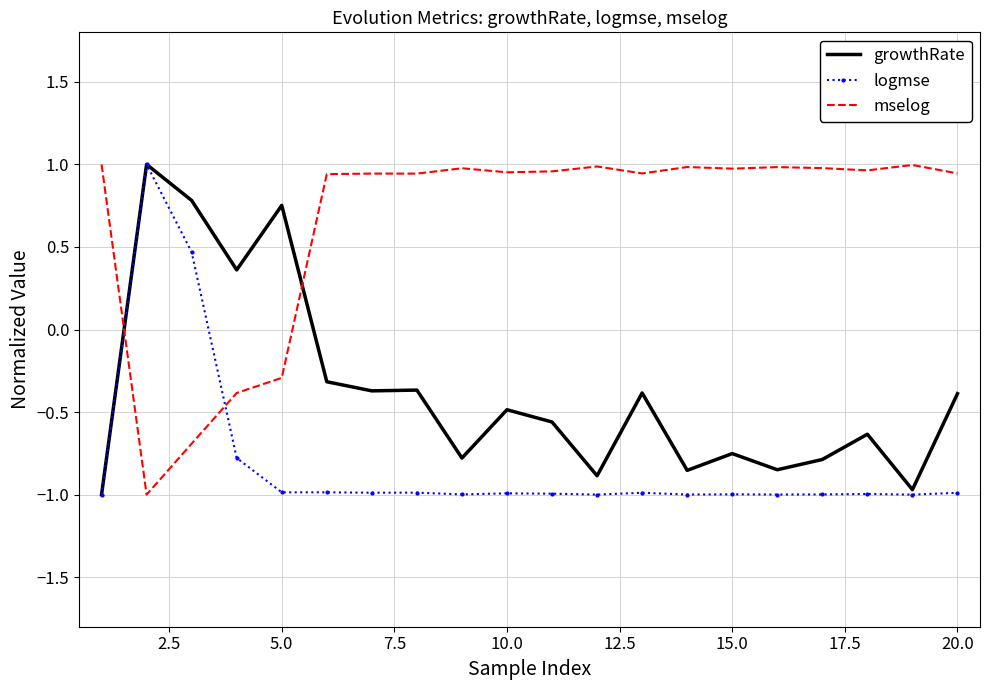

After their last crossing, which series has the higher values: growthRate or mselog?

mselog